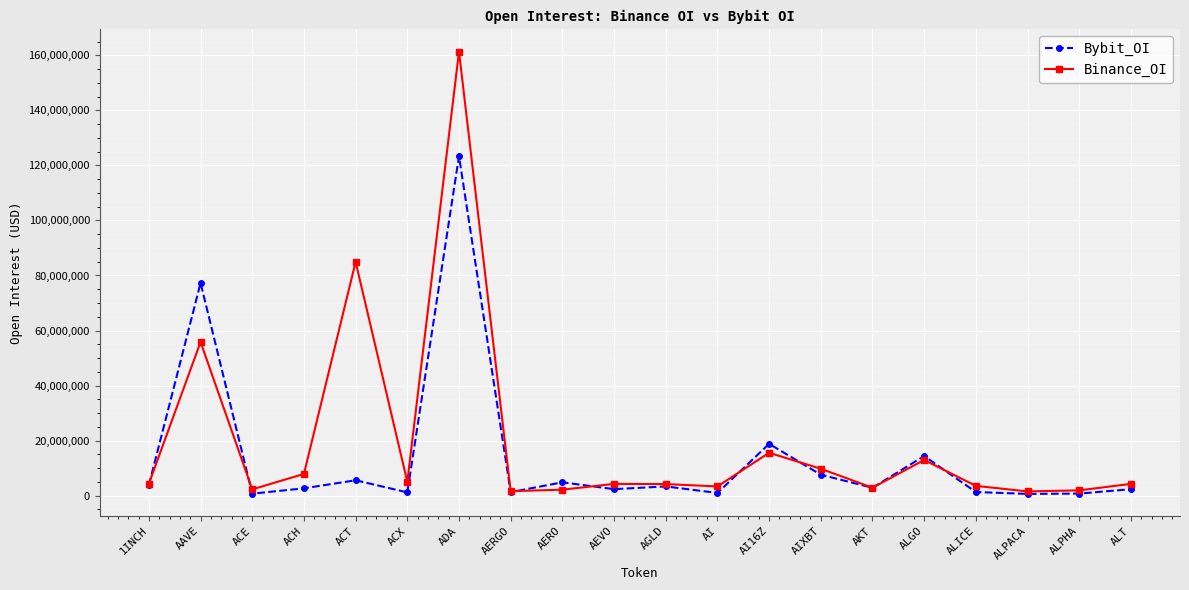

Where is the first local minimum for Binance_OI?

ACE